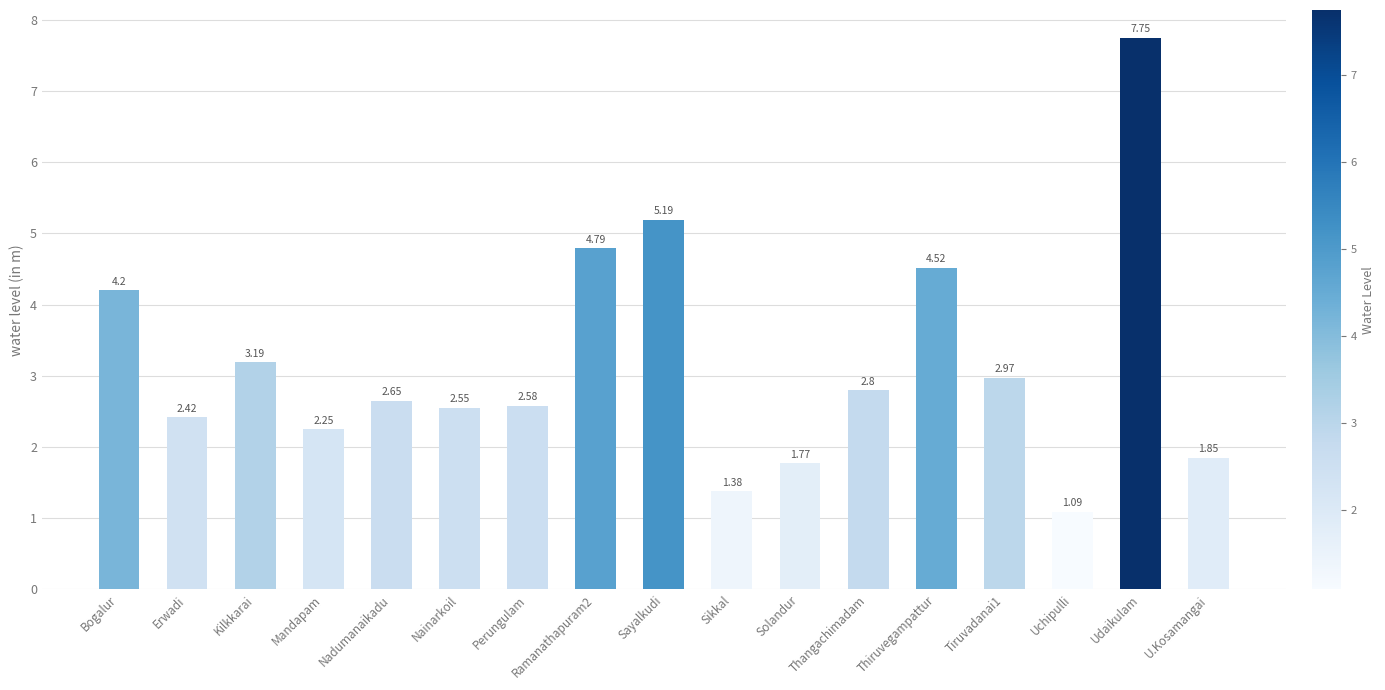

Rank the categories by value from highest to lowest.

Udaikulam, Sayalkudi, Ramanathapuram2, Thiruvegampattur, Bogalur, Kilkkarai, Tiruvadanai1, Thangachimadam, Nadumanaikadu, Perungulam, Nainarkoil, Erwadi, Mandapam, U.Kosamangai, Solandur, Sikkal, Uchipulli